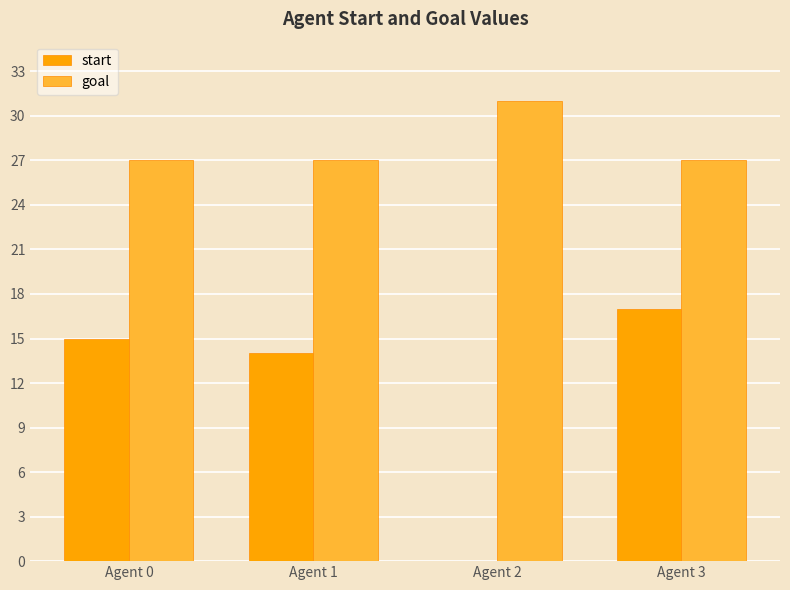

Is the value of goal at Agent 3 greater than the value of start at Agent 0?

Yes